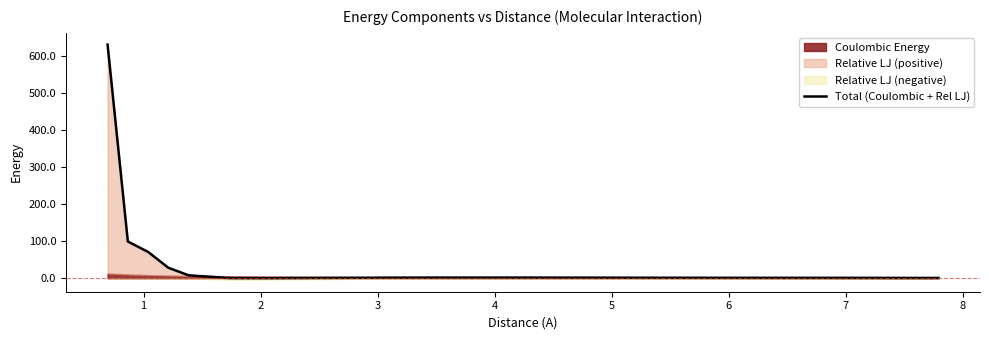

How many points are higher than both their immediate neighbors (excluding endpoints)?

1